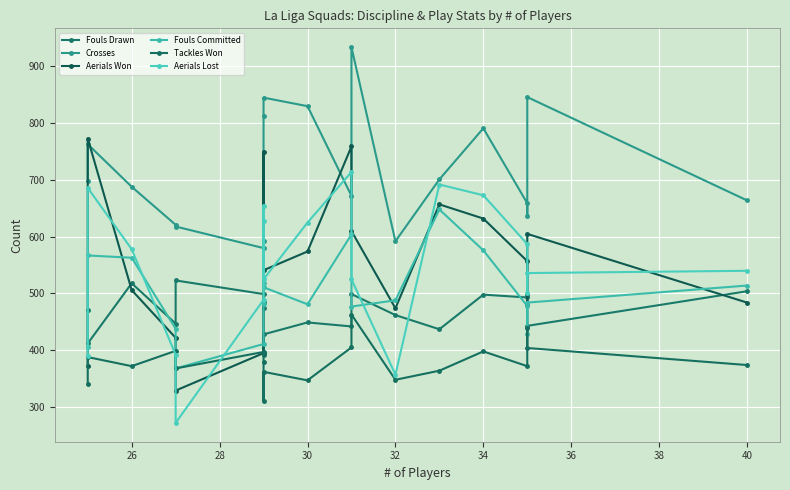

Reading right to left, transcribe all the data shown in this chart.

Fouls Drawn: 504	443	497	493	498	437	462	499	442	449	428	392	475	499	523	447	518	412	471
Crosses: 664	846	636	659	791	701	592	934	672	830	845	813	593	580	618	621	688	763	698
Aerials Won: 484	605	479	557	632	657	474	610	759	574	541	750	485	395	329	422	506	773	373
Fouls Committed: 514	484	429	478	576	648	488	477	604	481	511	518	481	411	368	438	563	567	406
Tackles Won: 374	404	440	372	398	364	348	463	405	347	362	311	379	397	368	399	372	388	340
Aerials Lost: 540	536	500	587	673	692	357	525	714	625	525	655	628	489	272	392	578	686	390